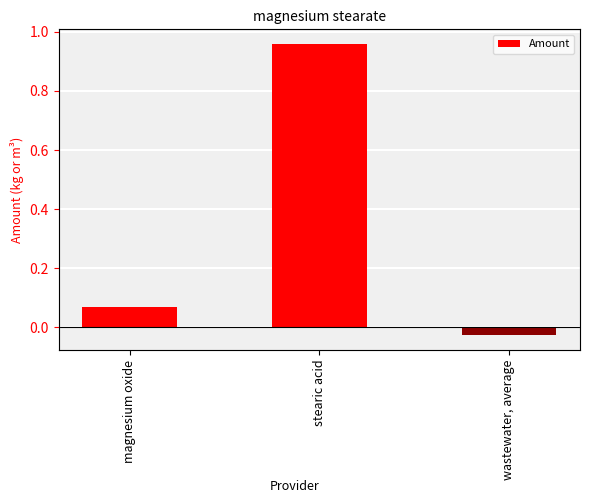

Which has a higher value, wastewater, average or magnesium oxide?

magnesium oxide